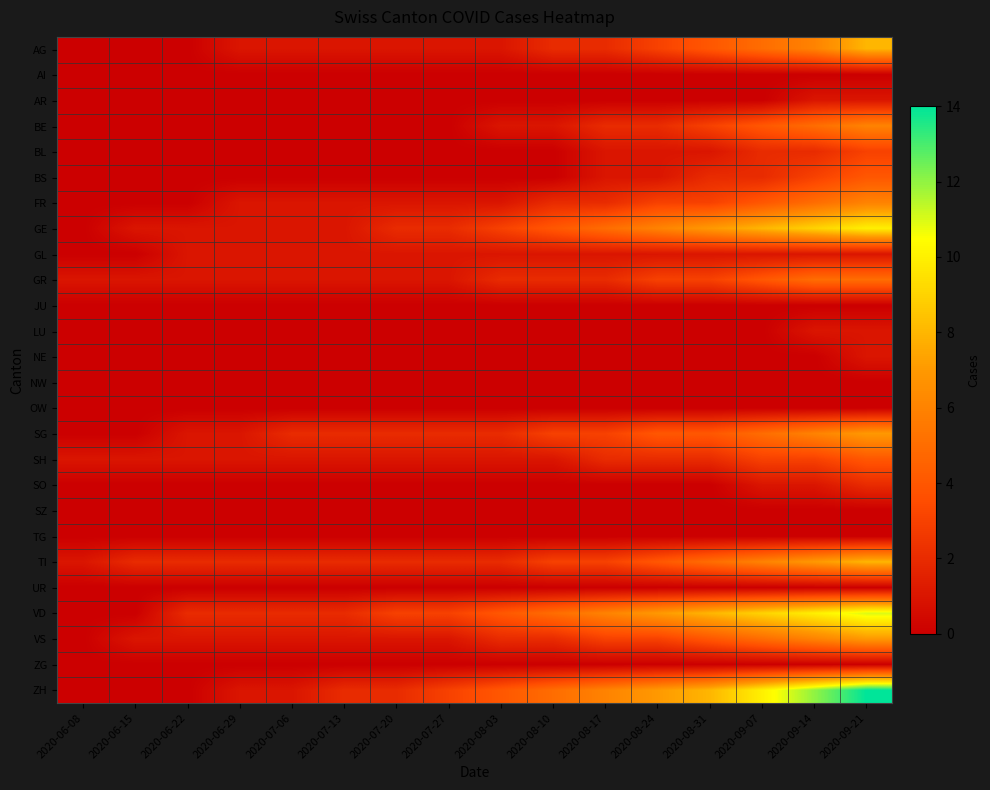

Reading left to right, what are all the values shown in this chart?

AG: 2020-06-08=0	2020-06-15=0	2020-06-22=0	2020-06-29=1	2020-07-06=1	2020-07-13=1	2020-07-20=1	2020-07-27=1	2020-08-03=1	2020-08-10=2	2020-08-17=2	2020-08-24=3	2020-08-31=4	2020-09-07=5	2020-09-14=6	2020-09-21=8
AI: 2020-06-08=0	2020-06-15=0	2020-06-22=0	2020-06-29=0	2020-07-06=0	2020-07-13=0	2020-07-20=0	2020-07-27=0	2020-08-03=0	2020-08-10=0	2020-08-17=0	2020-08-24=0	2020-08-31=0	2020-09-07=0	2020-09-14=0	2020-09-21=0
AR: 2020-06-08=0	2020-06-15=0	2020-06-22=0	2020-06-29=0	2020-07-06=0	2020-07-13=0	2020-07-20=0	2020-07-27=0	2020-08-03=0	2020-08-10=0	2020-08-17=0	2020-08-24=0	2020-08-31=0	2020-09-07=0	2020-09-14=1	2020-09-21=1
BE: 2020-06-08=0	2020-06-15=0	2020-06-22=0	2020-06-29=0	2020-07-06=0	2020-07-13=0	2020-07-20=0	2020-07-27=0	2020-08-03=1	2020-08-10=1	2020-08-17=2	2020-08-24=2	2020-08-31=3	2020-09-07=4	2020-09-14=5	2020-09-21=6
BL: 2020-06-08=0	2020-06-15=0	2020-06-22=0	2020-06-29=0	2020-07-06=0	2020-07-13=0	2020-07-20=0	2020-07-27=0	2020-08-03=0	2020-08-10=0	2020-08-17=1	2020-08-24=1	2020-08-31=1	2020-09-07=2	2020-09-14=2	2020-09-21=3
BS: 2020-06-08=0	2020-06-15=0	2020-06-22=0	2020-06-29=0	2020-07-06=0	2020-07-13=0	2020-07-20=0	2020-07-27=0	2020-08-03=0	2020-08-10=0	2020-08-17=1	2020-08-24=1	2020-08-31=2	2020-09-07=2	2020-09-14=3	2020-09-21=4
FR: 2020-06-08=0	2020-06-15=0	2020-06-22=0	2020-06-29=1	2020-07-06=1	2020-07-13=1	2020-07-20=1	2020-07-27=1	2020-08-03=1	2020-08-10=2	2020-08-17=2	2020-08-24=3	2020-08-31=3	2020-09-07=4	2020-09-14=5	2020-09-21=6
GE: 2020-06-08=0	2020-06-15=1	2020-06-22=1	2020-06-29=1	2020-07-06=1	2020-07-13=1	2020-07-20=2	2020-07-27=2	2020-08-03=3	2020-08-10=4	2020-08-17=5	2020-08-24=6	2020-08-31=7	2020-09-07=8	2020-09-14=9	2020-09-21=10
GL: 2020-06-08=0	2020-06-15=0	2020-06-22=1	2020-06-29=1	2020-07-06=1	2020-07-13=1	2020-07-20=1	2020-07-27=1	2020-08-03=1	2020-08-10=1	2020-08-17=1	2020-08-24=1	2020-08-31=1	2020-09-07=1	2020-09-14=1	2020-09-21=1
GR: 2020-06-08=1	2020-06-15=1	2020-06-22=1	2020-06-29=1	2020-07-06=1	2020-07-13=1	2020-07-20=1	2020-07-27=1	2020-08-03=2	2020-08-10=2	2020-08-17=2	2020-08-24=3	2020-08-31=3	2020-09-07=4	2020-09-14=5	2020-09-21=5
JU: 2020-06-08=0	2020-06-15=0	2020-06-22=0	2020-06-29=0	2020-07-06=0	2020-07-13=0	2020-07-20=0	2020-07-27=0	2020-08-03=0	2020-08-10=0	2020-08-17=0	2020-08-24=0	2020-08-31=0	2020-09-07=0	2020-09-14=0	2020-09-21=0
LU: 2020-06-08=0	2020-06-15=0	2020-06-22=0	2020-06-29=0	2020-07-06=0	2020-07-13=0	2020-07-20=0	2020-07-27=0	2020-08-03=0	2020-08-10=0	2020-08-17=0	2020-08-24=0	2020-08-31=0	2020-09-07=0	2020-09-14=1	2020-09-21=1
NE: 2020-06-08=0	2020-06-15=0	2020-06-22=0	2020-06-29=0	2020-07-06=0	2020-07-13=0	2020-07-20=0	2020-07-27=0	2020-08-03=0	2020-08-10=0	2020-08-17=0	2020-08-24=0	2020-08-31=0	2020-09-07=0	2020-09-14=0	2020-09-21=1
NW: 2020-06-08=0	2020-06-15=0	2020-06-22=0	2020-06-29=0	2020-07-06=0	2020-07-13=0	2020-07-20=0	2020-07-27=0	2020-08-03=0	2020-08-10=0	2020-08-17=0	2020-08-24=0	2020-08-31=0	2020-09-07=0	2020-09-14=0	2020-09-21=0
OW: 2020-06-08=0	2020-06-15=0	2020-06-22=0	2020-06-29=0	2020-07-06=0	2020-07-13=0	2020-07-20=0	2020-07-27=0	2020-08-03=0	2020-08-10=0	2020-08-17=0	2020-08-24=0	2020-08-31=0	2020-09-07=0	2020-09-14=0	2020-09-21=0
SG: 2020-06-08=0	2020-06-15=0	2020-06-22=1	2020-06-29=1	2020-07-06=2	2020-07-13=2	2020-07-20=2	2020-07-27=2	2020-08-03=2	2020-08-10=3	2020-08-17=3	2020-08-24=4	2020-08-31=4	2020-09-07=5	2020-09-14=6	2020-09-21=7
SH: 2020-06-08=1	2020-06-15=1	2020-06-22=1	2020-06-29=1	2020-07-06=1	2020-07-13=1	2020-07-20=1	2020-07-27=1	2020-08-03=1	2020-08-10=1	2020-08-17=2	2020-08-24=2	2020-08-31=2	2020-09-07=3	2020-09-14=3	2020-09-21=4
SO: 2020-06-08=0	2020-06-15=0	2020-06-22=0	2020-06-29=0	2020-07-06=0	2020-07-13=0	2020-07-20=0	2020-07-27=0	2020-08-03=0	2020-08-10=0	2020-08-17=0	2020-08-24=0	2020-08-31=0	2020-09-07=1	2020-09-14=1	2020-09-21=2
SZ: 2020-06-08=0	2020-06-15=0	2020-06-22=0	2020-06-29=0	2020-07-06=0	2020-07-13=0	2020-07-20=0	2020-07-27=0	2020-08-03=0	2020-08-10=0	2020-08-17=0	2020-08-24=0	2020-08-31=0	2020-09-07=0	2020-09-14=0	2020-09-21=0
TG: 2020-06-08=0	2020-06-15=0	2020-06-22=0	2020-06-29=0	2020-07-06=0	2020-07-13=0	2020-07-20=0	2020-07-27=0	2020-08-03=0	2020-08-10=0	2020-08-17=0	2020-08-24=0	2020-08-31=0	2020-09-07=0	2020-09-14=0	2020-09-21=0
TI: 2020-06-08=1	2020-06-15=2	2020-06-22=2	2020-06-29=2	2020-07-06=2	2020-07-13=2	2020-07-20=2	2020-07-27=2	2020-08-03=2	2020-08-10=3	2020-08-17=3	2020-08-24=4	2020-08-31=5	2020-09-07=6	2020-09-14=7	2020-09-21=8
UR: 2020-06-08=0	2020-06-15=0	2020-06-22=0	2020-06-29=0	2020-07-06=0	2020-07-13=0	2020-07-20=0	2020-07-27=0	2020-08-03=0	2020-08-10=0	2020-08-17=0	2020-08-24=0	2020-08-31=0	2020-09-07=0	2020-09-14=0	2020-09-21=0
VD: 2020-06-08=0	2020-06-15=0	2020-06-22=2	2020-06-29=2	2020-07-06=2	2020-07-13=2	2020-07-20=3	2020-07-27=3	2020-08-03=4	2020-08-10=5	2020-08-17=6	2020-08-24=7	2020-08-31=8	2020-09-07=9	2020-09-14=10	2020-09-21=11
VS: 2020-06-08=0	2020-06-15=1	2020-06-22=1	2020-06-29=1	2020-07-06=1	2020-07-13=1	2020-07-20=1	2020-07-27=1	2020-08-03=2	2020-08-10=2	2020-08-17=3	2020-08-24=3	2020-08-31=4	2020-09-07=5	2020-09-14=6	2020-09-21=7
ZG: 2020-06-08=0	2020-06-15=0	2020-06-22=0	2020-06-29=0	2020-07-06=0	2020-07-13=0	2020-07-20=0	2020-07-27=0	2020-08-03=0	2020-08-10=0	2020-08-17=0	2020-08-24=0	2020-08-31=0	2020-09-07=0	2020-09-14=0	2020-09-21=0
ZH: 2020-06-08=0	2020-06-15=0	2020-06-22=0	2020-06-29=1	2020-07-06=1	2020-07-13=2	2020-07-20=2	2020-07-27=3	2020-08-03=4	2020-08-10=5	2020-08-17=6	2020-08-24=7	2020-08-31=8	2020-09-07=10	2020-09-14=12	2020-09-21=14